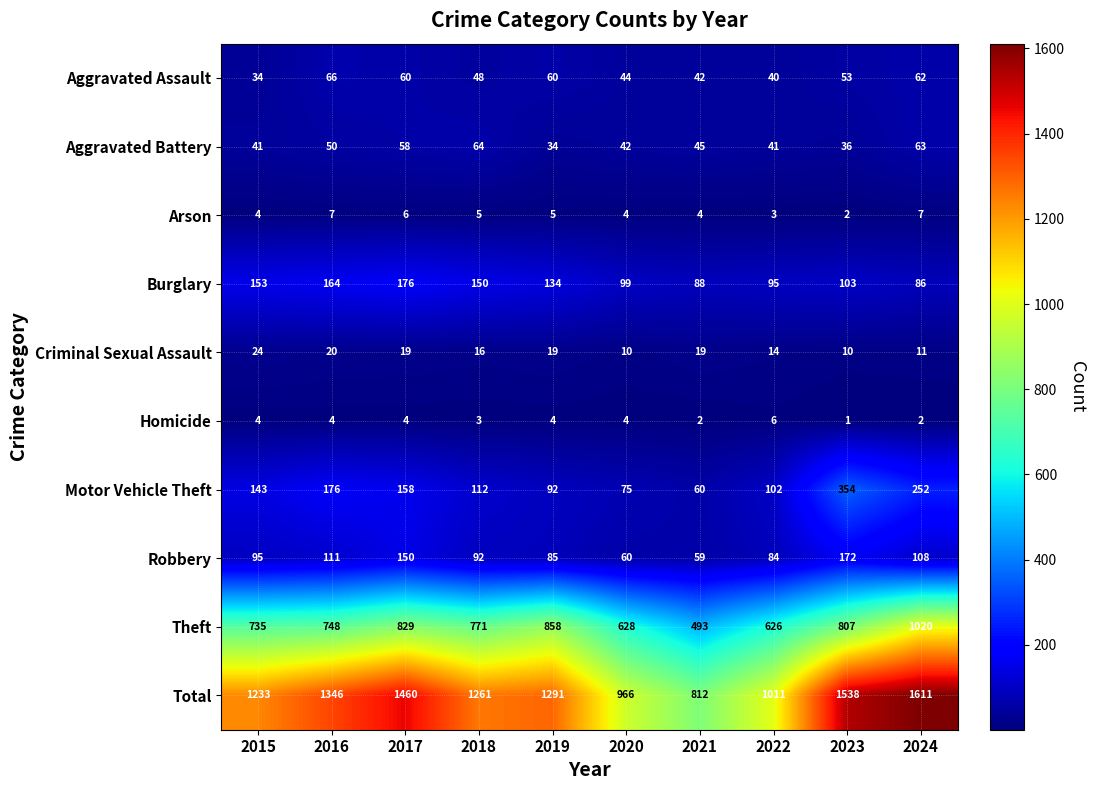

Which series changed the most between 2017 and 2022?

Total